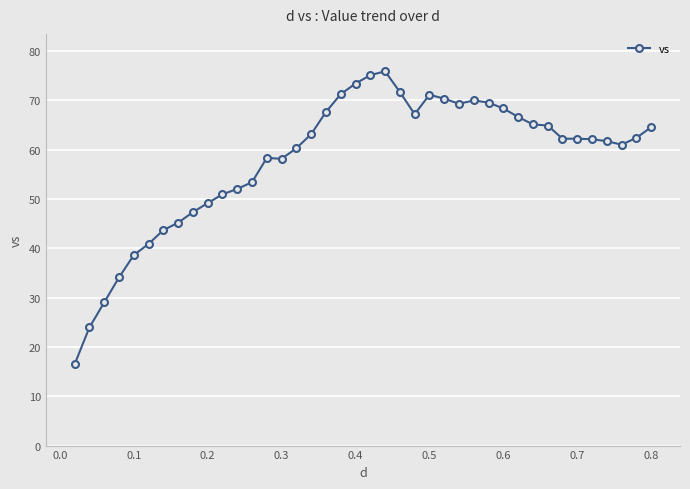

What is the value of the 9th point from the left?

47.3